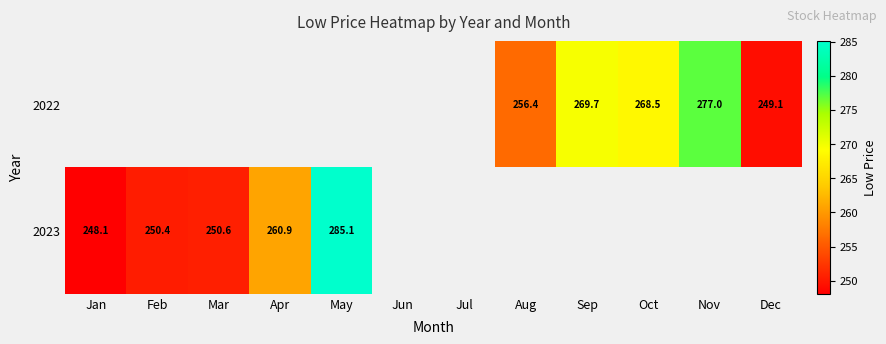

Which series has the largest range (max minus min)?

2023